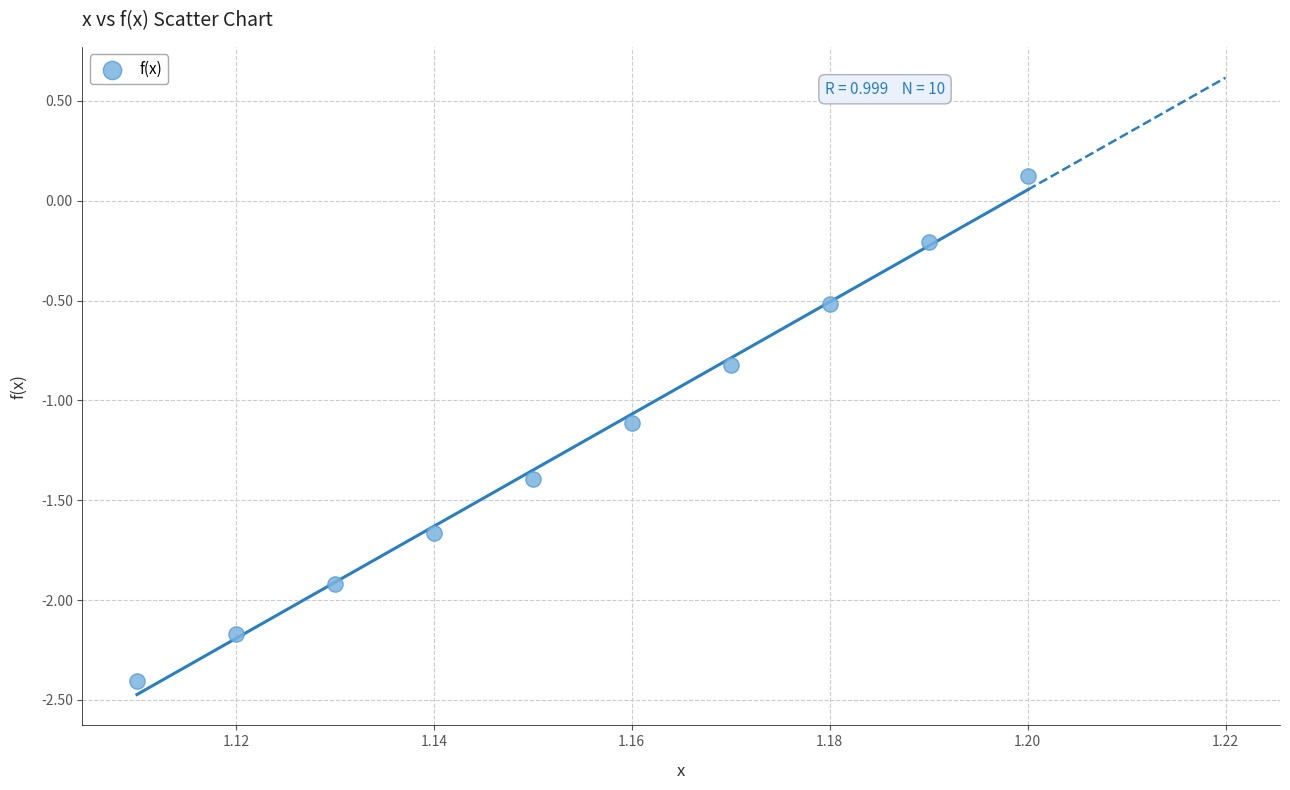

What is the range of Y values (max minus min)?

2.5